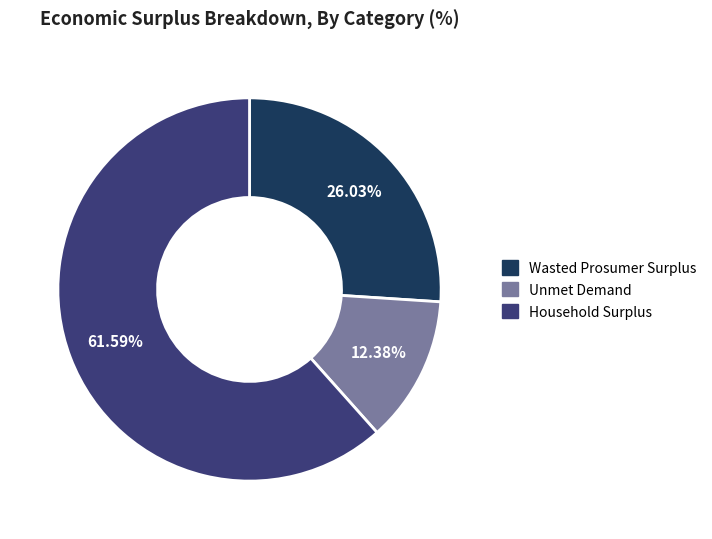

What is the ratio of the value at Wasted Prosumer Surplus to the value at Household Surplus?

0.4